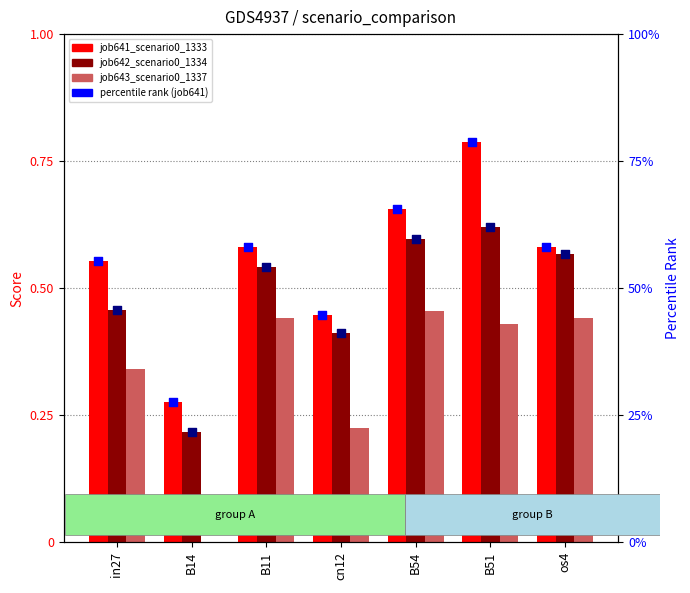

Which series reaches the minimum Y coordinate?

job643_scenario0_1337